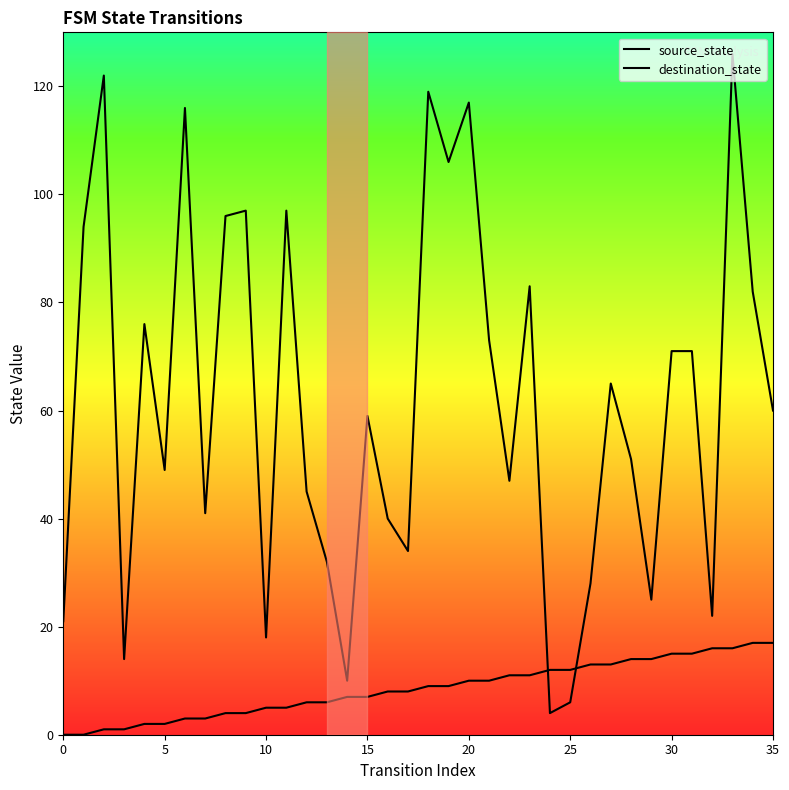

The destination_state series shows 126 at 33. True or false?

True